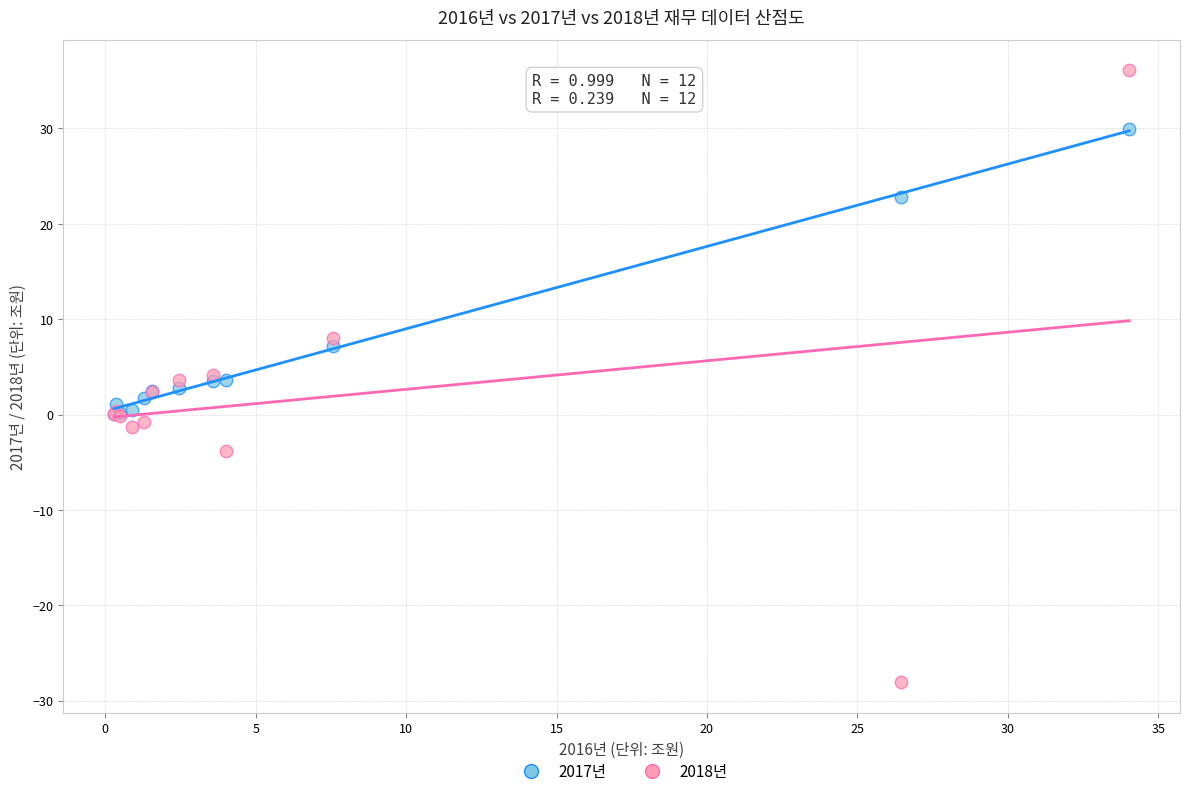

What are all the series names shown in the legend?

2017년, 2018년